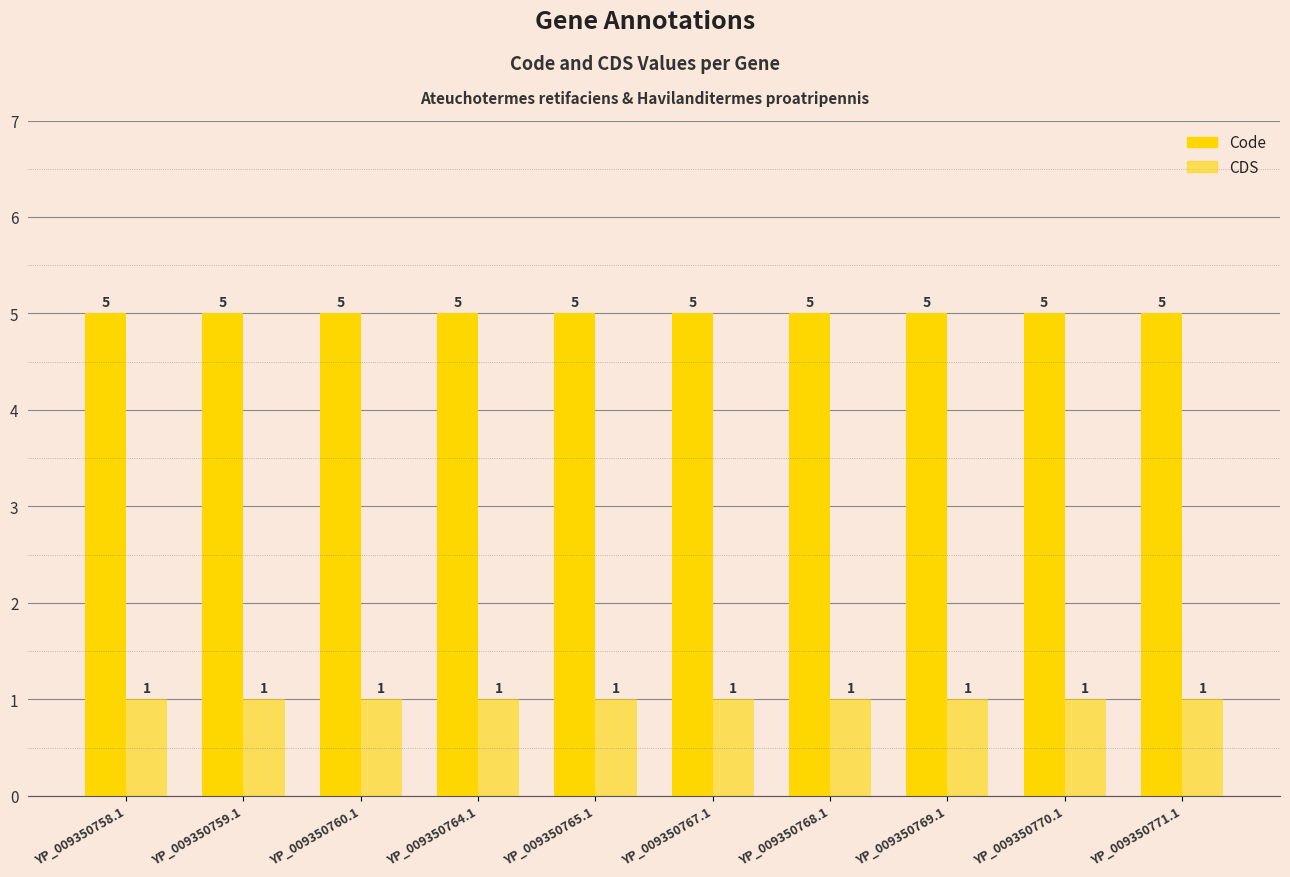

The value of CDS at YP_009350767.1 is 1. True or false?

True